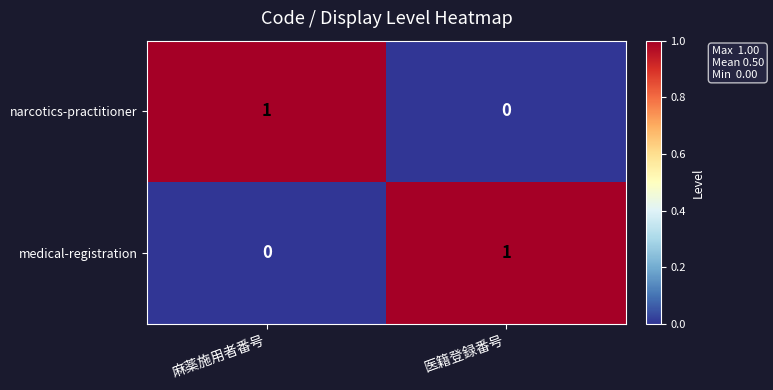

What is the greatest value displayed?

1